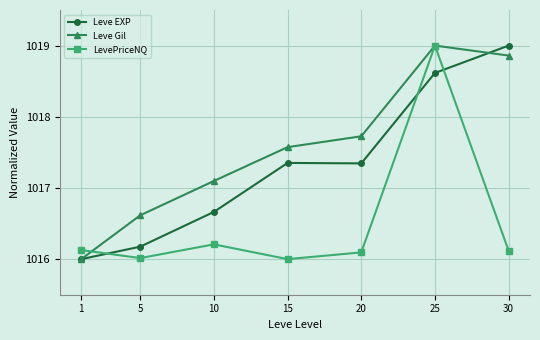

What is the maximum value for Leve EXP?

1019.0